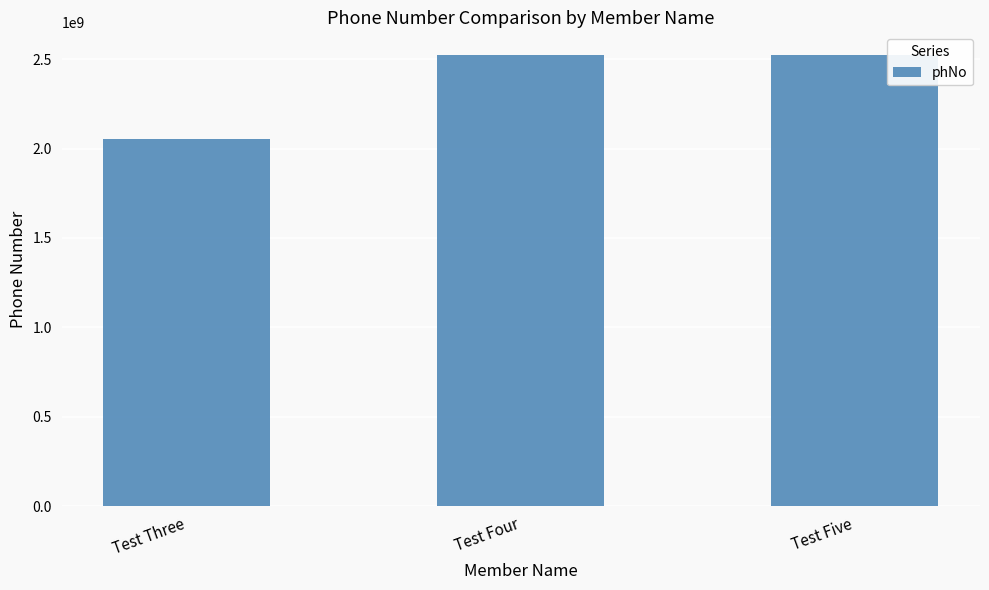

Read the value at Test Five, to the nearest 10.

2524000200